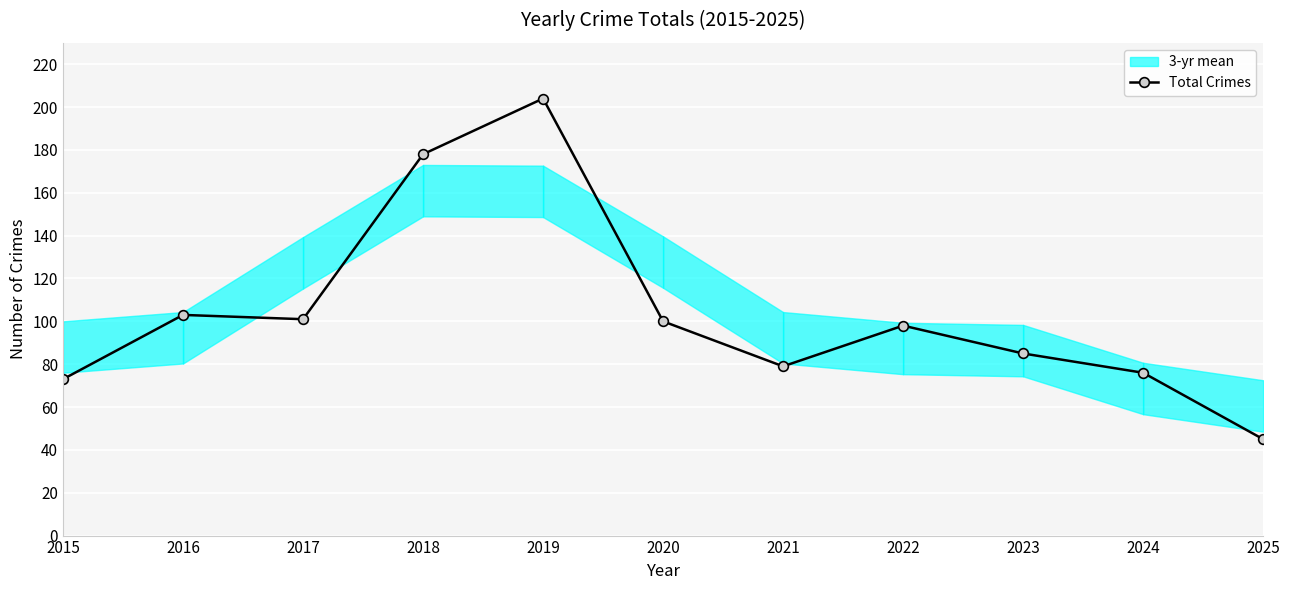

True or false: Total Crimes has more than 1 interior local peaks.

True